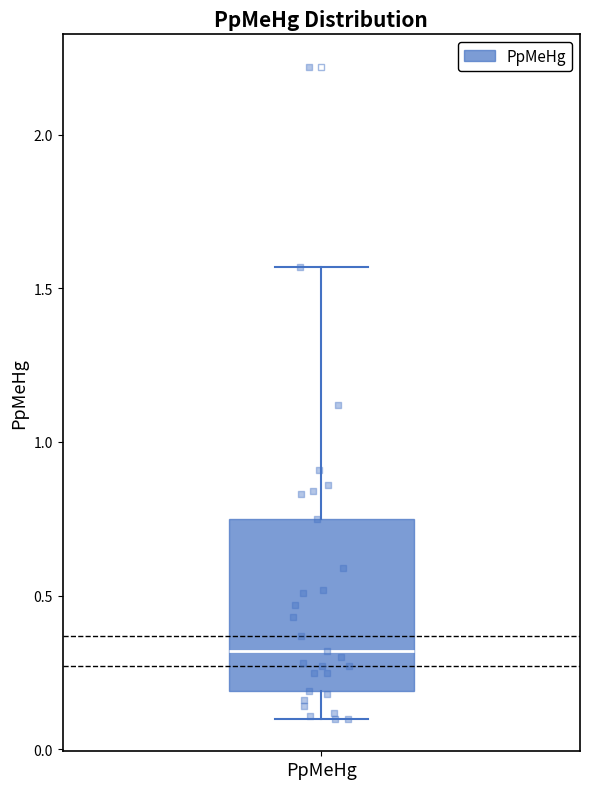

Read this box plot against the y-axis: the position of the median line, the range covered by the box, and the ends of both whiskers. The values are not printed on the chart, so give them approximately, as read against the axis.

median 0.30, box 0.20 to 0.75, whiskers 0.10 to 1.55